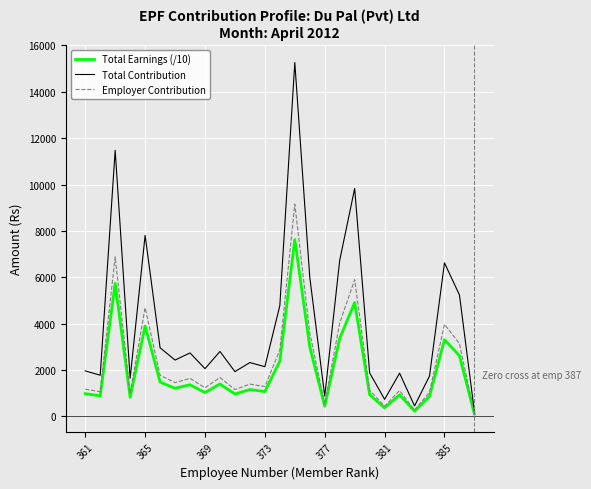

What is the maximum value for Total Contribution?

15264.3